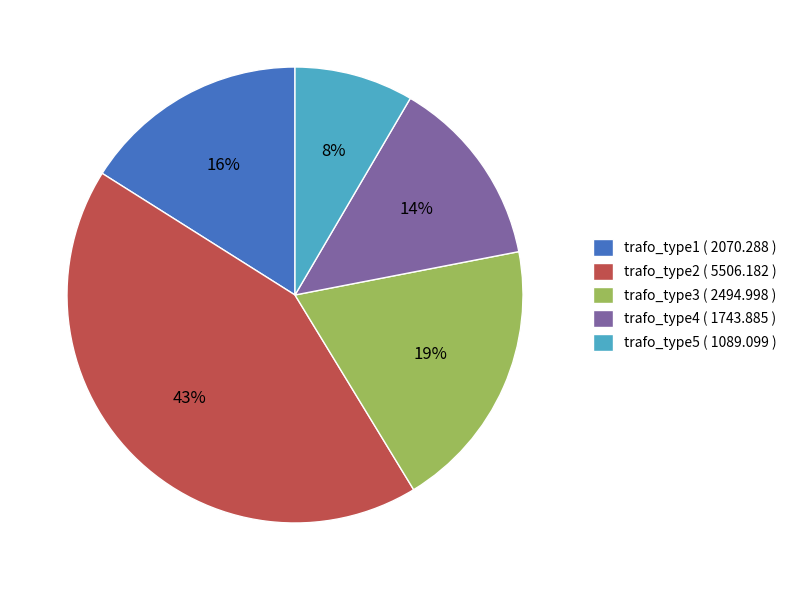

True or false: trafo_type1 accounts for 6% of the total.

False